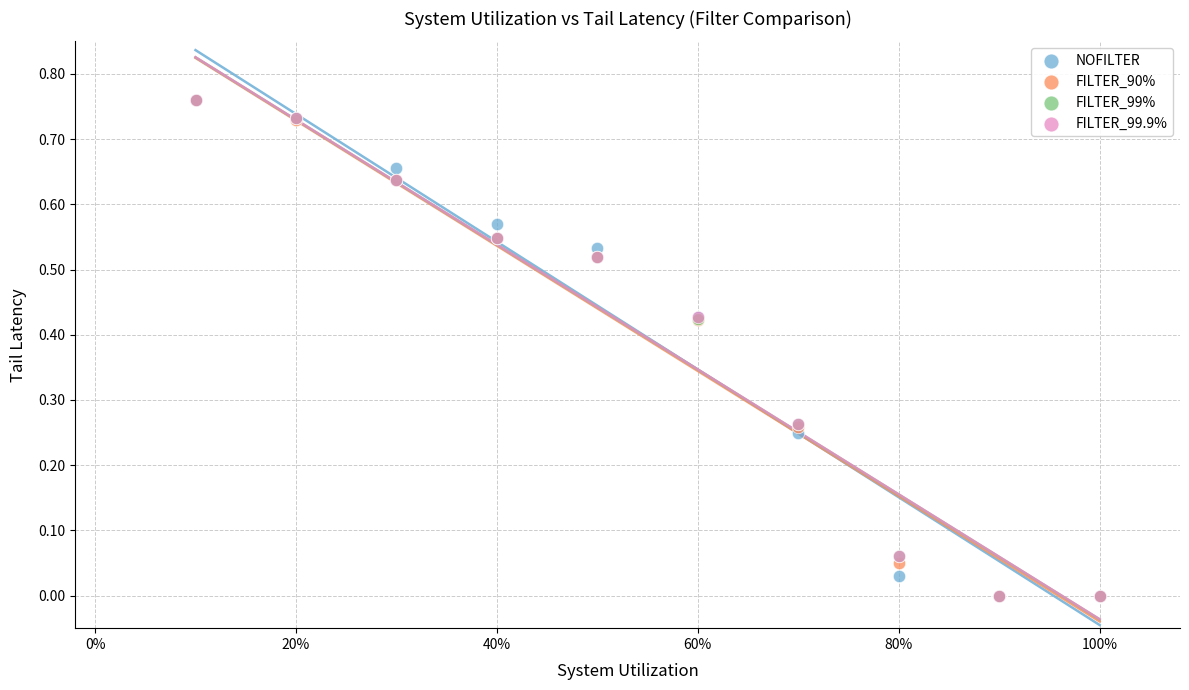

What are all the series names shown in the legend?

NOFILTER, FILTER_90%, FILTER_99%, FILTER_99.9%